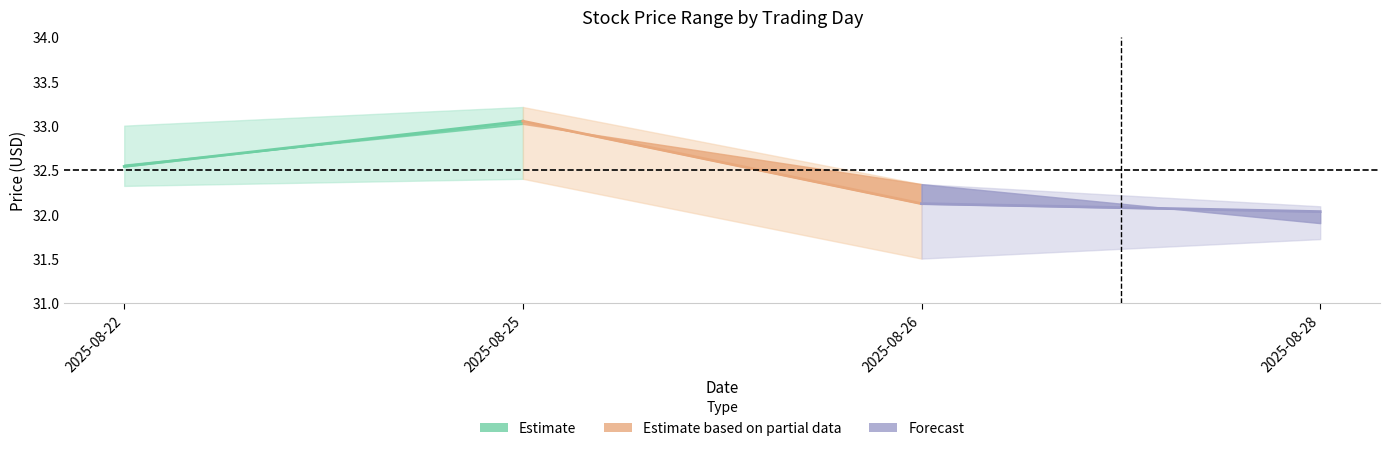

What is the sum of all Forecast values?

64.1